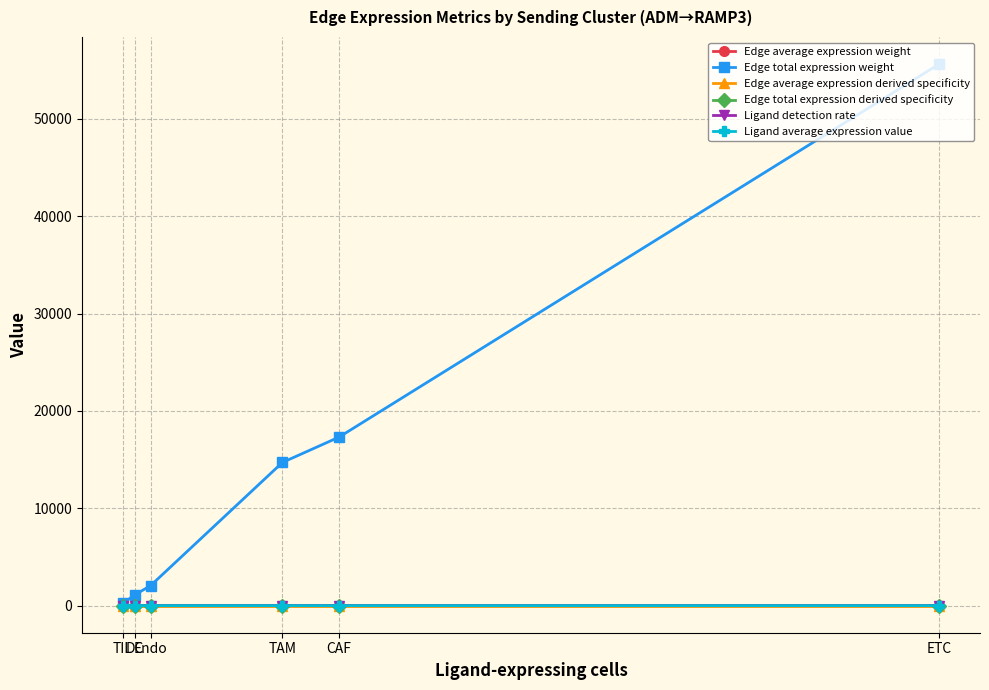

True or false: Edge total expression derived specificity has more than 2 points higher than both neighbors.

False